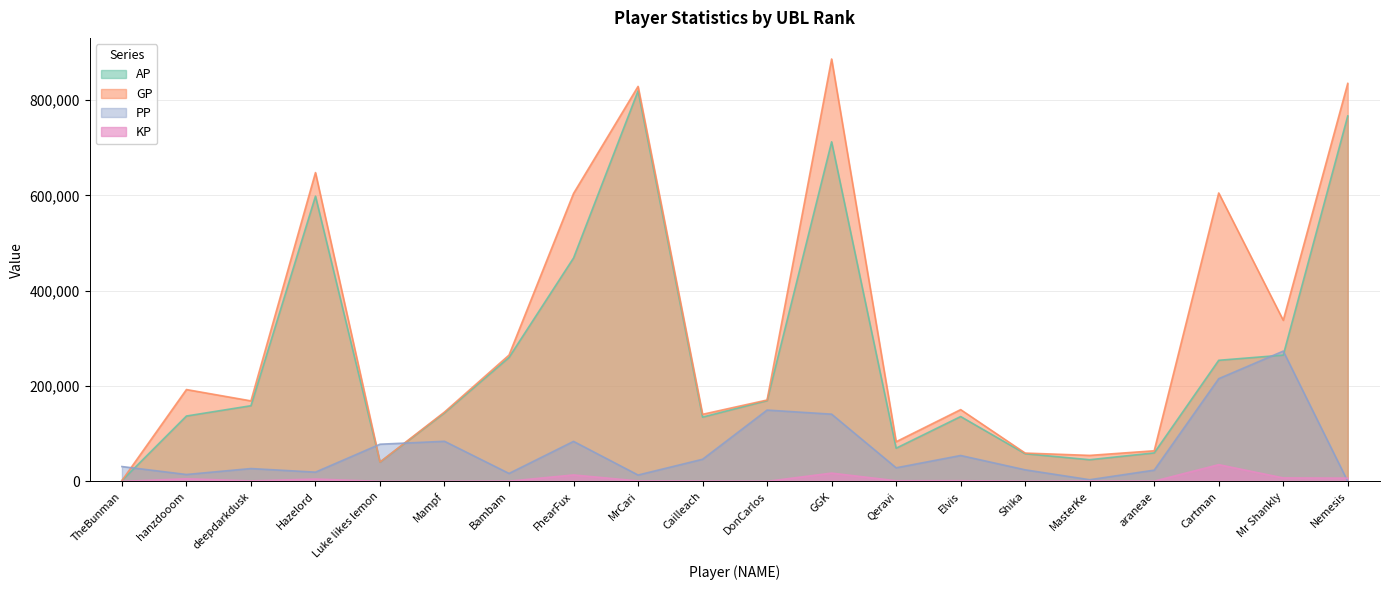

What is the greatest value displayed?

886318.0